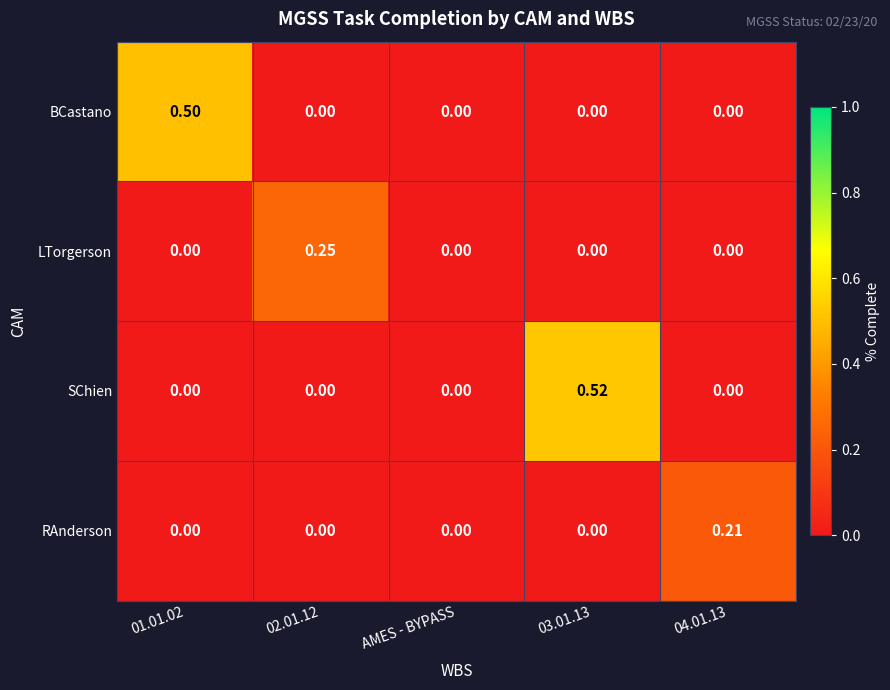

How many positive values does the BCastano series have?

1